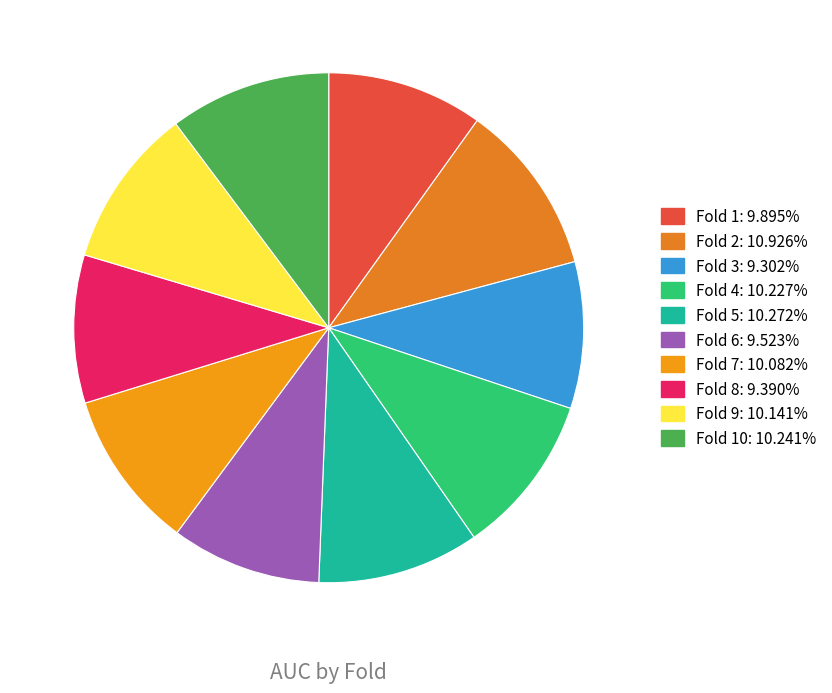

Count the number of slices in the pie.

10